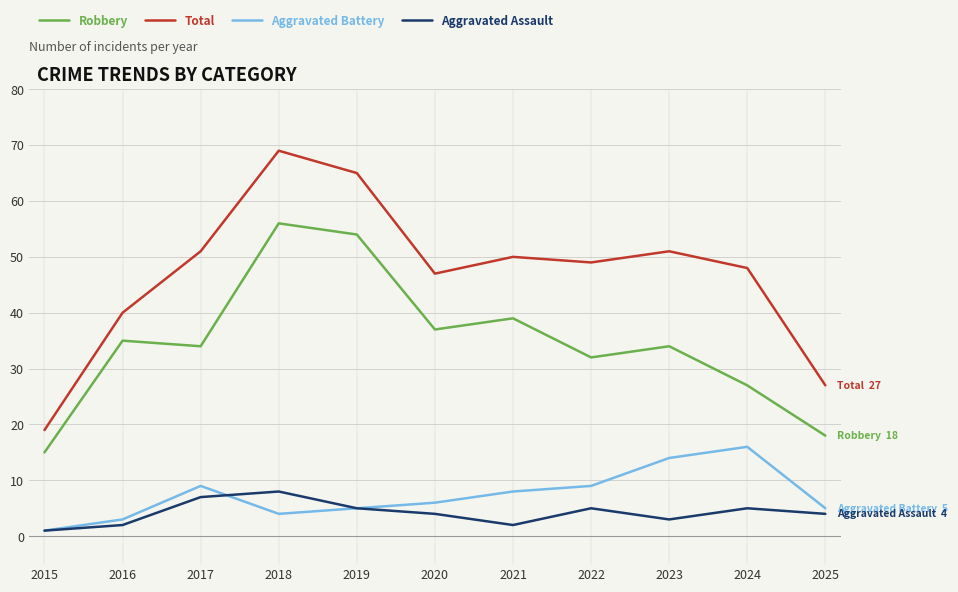

What is the sum of all Total values?

516